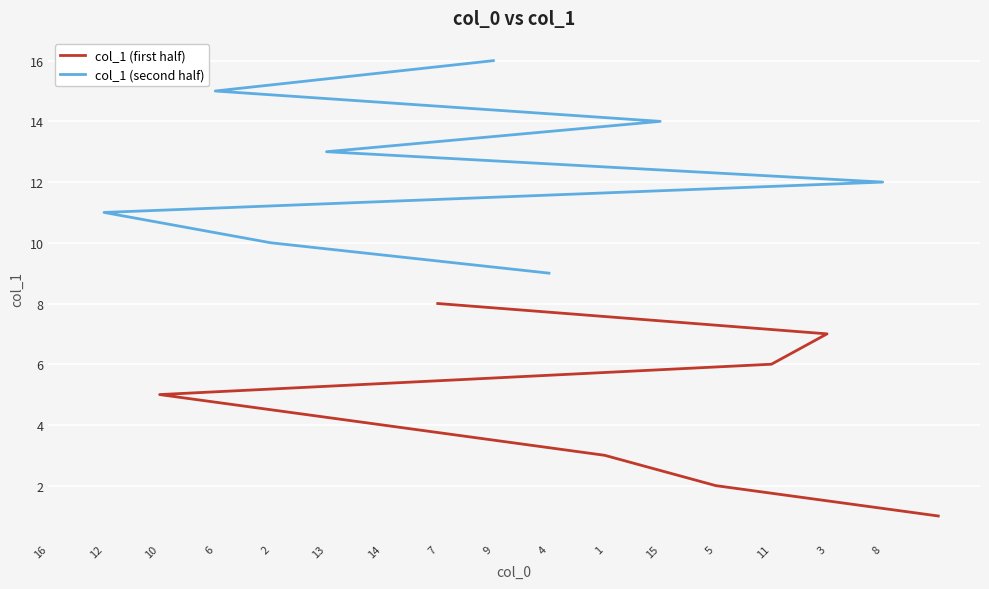

How many data points in col_1 (second half) are less than 13?

4